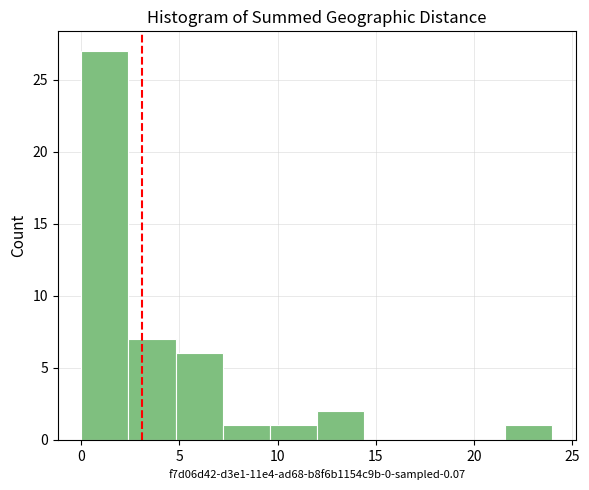

Reading left to right, transcribe this chart: for each bar, give the range it covers on the x-axis and its height. Neither the bar edges nor the heights are printed on the chart, so give them approximately, as read against the axes.

0.0 to 2.4: 27
2.4 to 4.8: 7
4.8 to 7.2: 6
7.2 to 9.6: 1
9.6 to 12.0: 1
12.0 to 14.4: 2
14.4 to 16.8: 0
16.8 to 19.2: 0
19.2 to 21.6: 0
21.6 to 24.0: 1